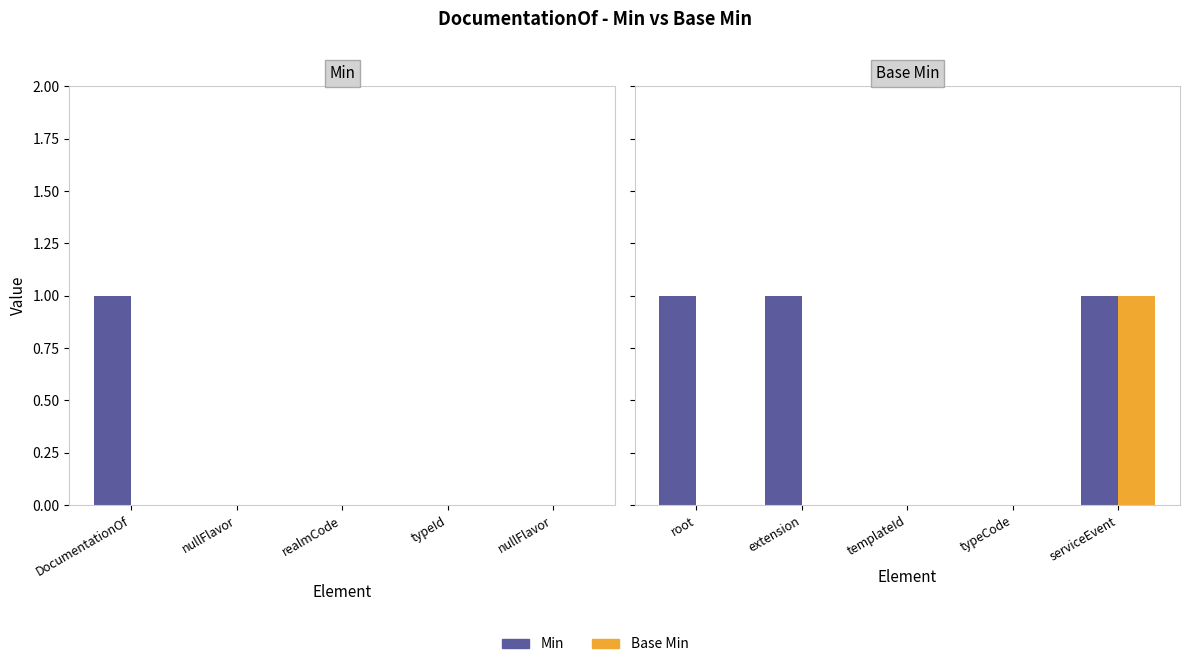

Count the number of data series in this chart.

2